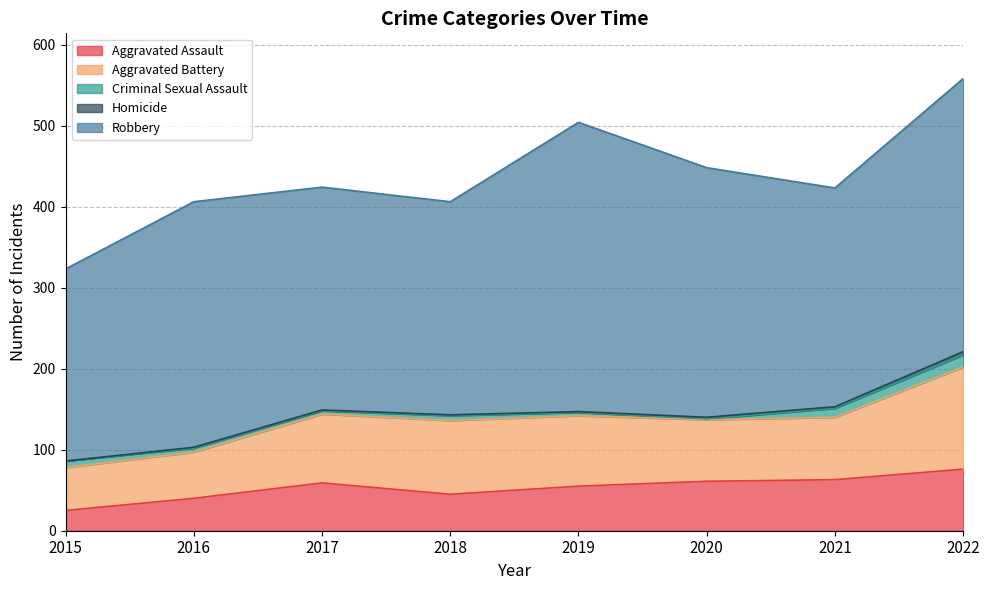

At how many categories does at least one series exceed 260?

7